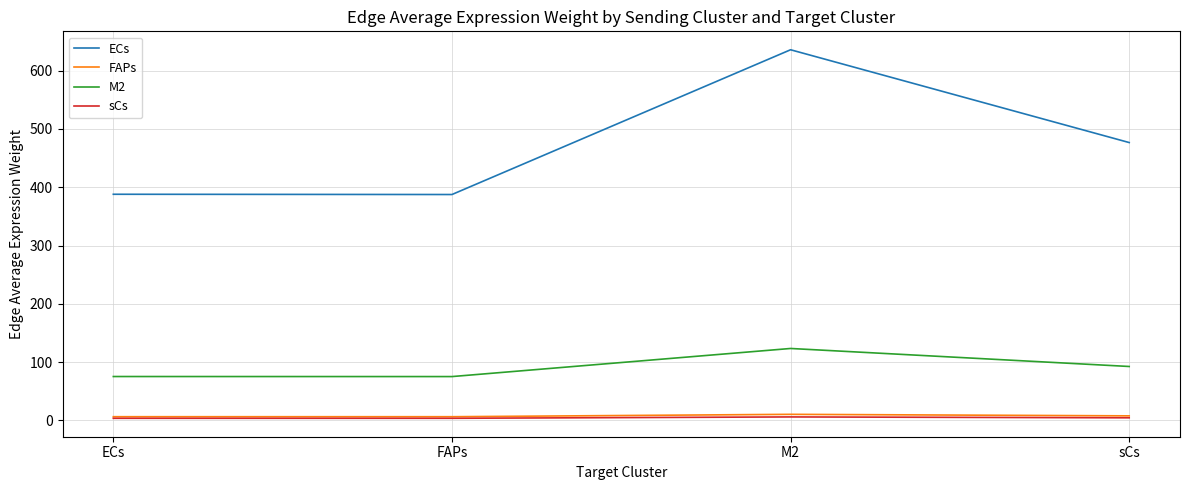

Which series has the widest spread of values?

ECs